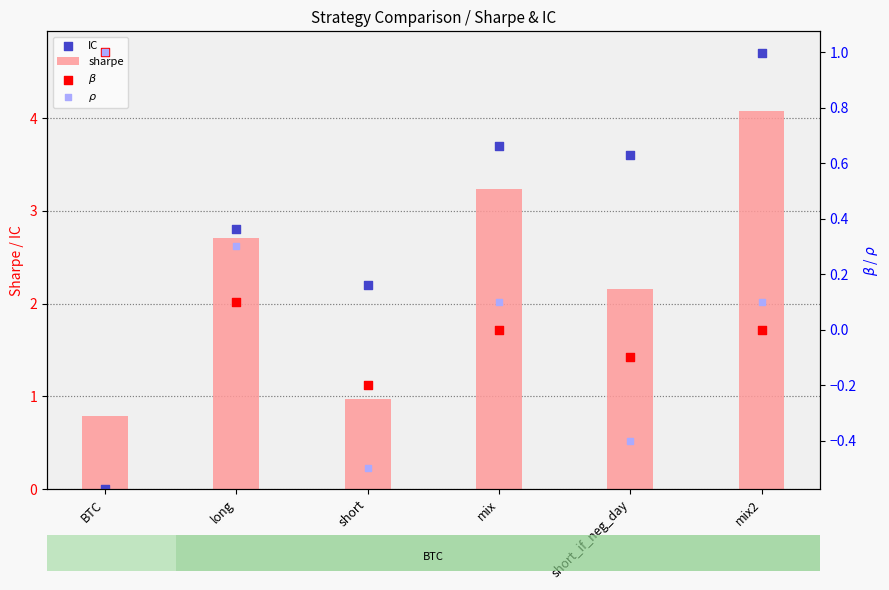

What are all the series names shown in the legend?

sharpe, IC, $\beta$, $\rho$